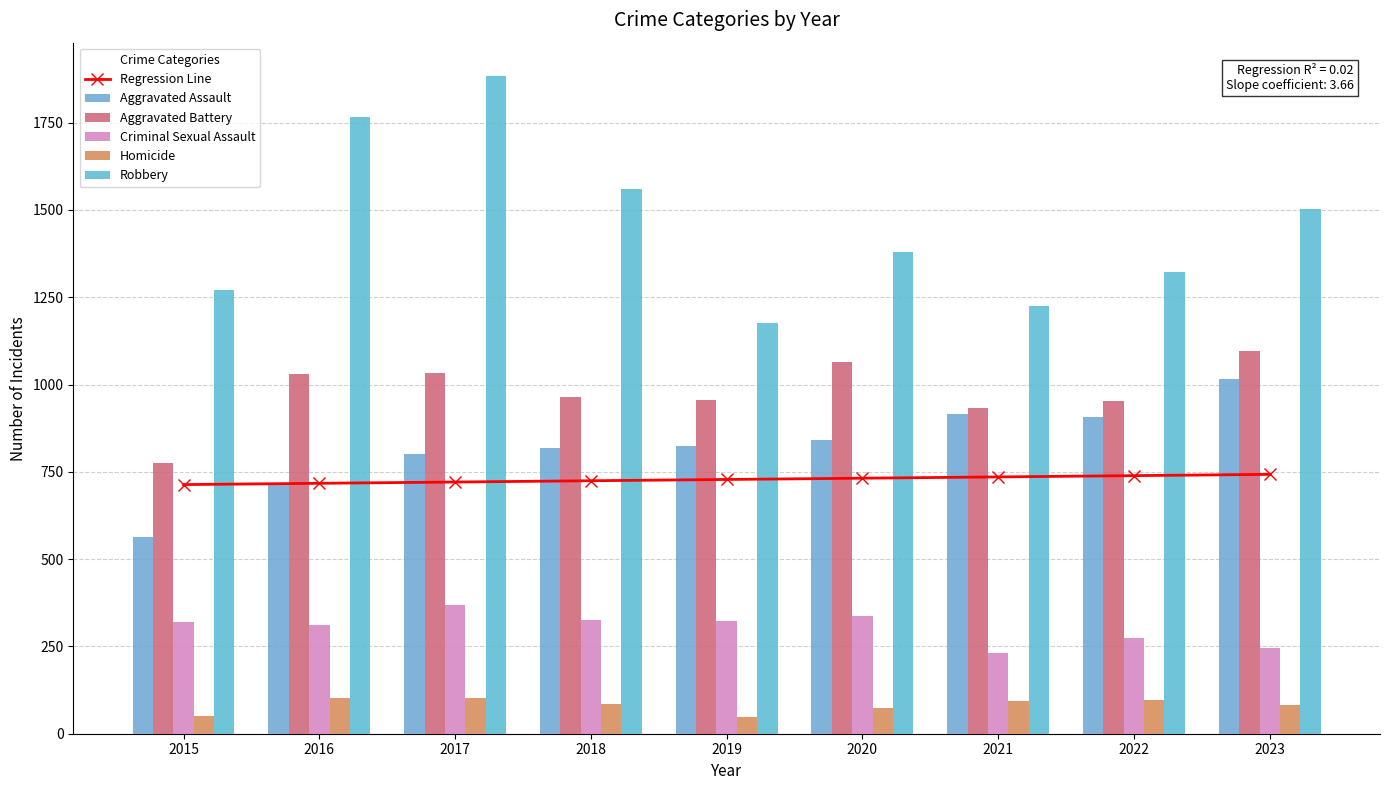

Reading right to left, list all the values displayed in this chart.

Regression Line: 742.8	739.2	735.5	731.9	728.2	724.5	720.9	717.2	713.6
Aggravated Assault: 1016.0	906.0	915.0	841.0	825.0	818.0	801.0	711.0	564.0
Aggravated Battery: 1096.0	952.0	934.0	1065.0	956.0	964.0	1033.0	1031.0	775.0
Criminal Sexual Assault: 245.0	275.0	232.0	338.0	322.0	327.0	369.0	312.0	321.0
Homicide: 82.0	98.0	93.0	75.0	48.0	84.0	103.0	103.0	50.0
Robbery: 1504.0	1323.0	1224.0	1380.0	1175.0	1560.0	1885.0	1767.0	1271.0